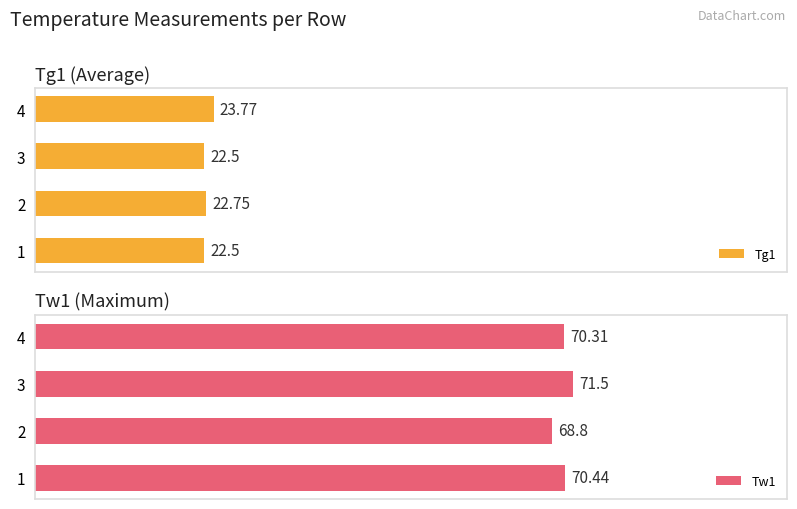

How many groups of bars are there?

4